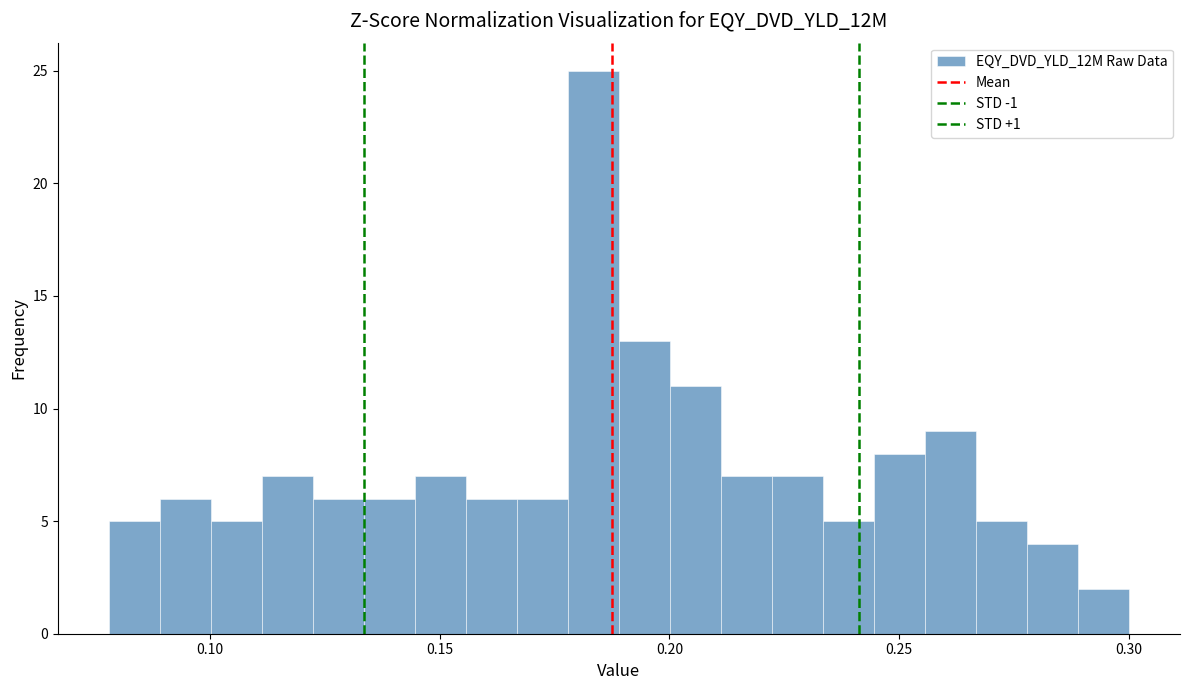

Read against the x-axis, roughly where is the centre of the tallest bar?

0.185